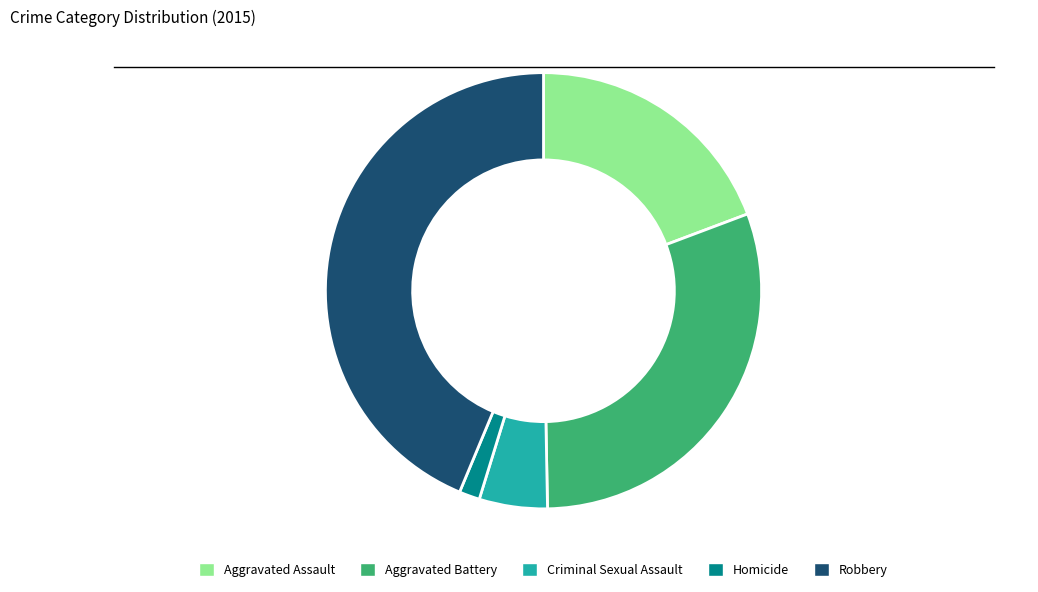

Does any single category account for the majority?

No